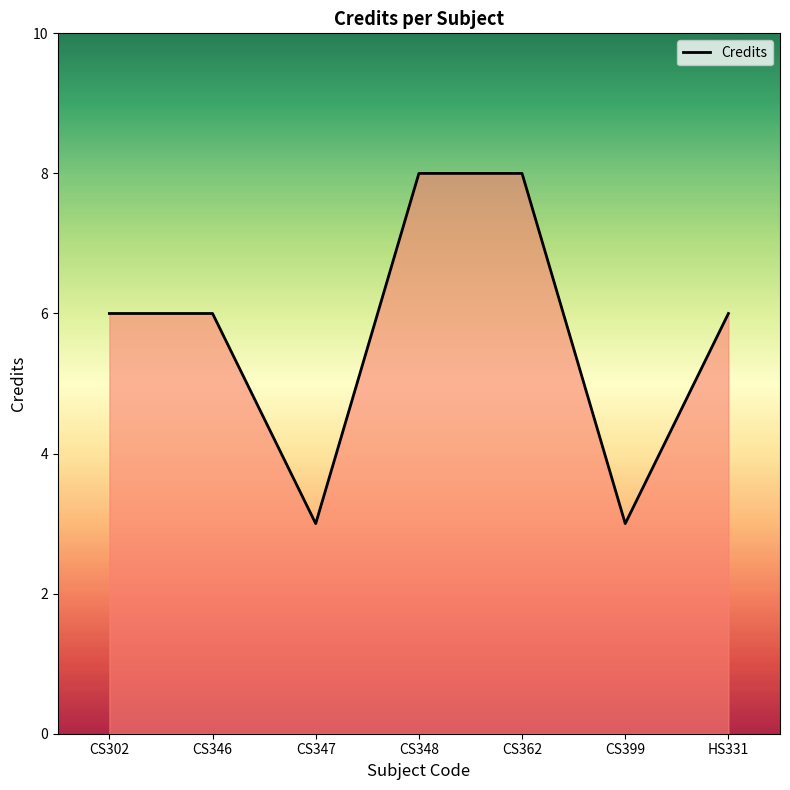

What position from the left is CS302?

1